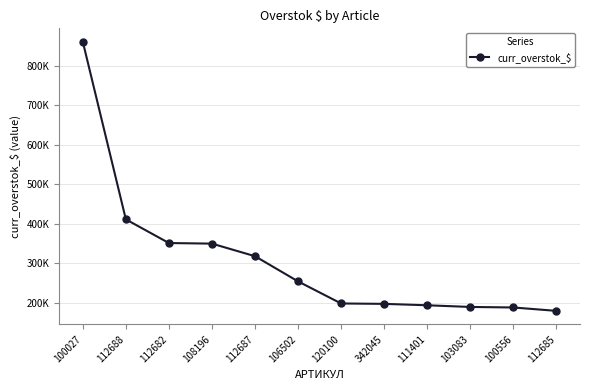

What is the change in value from 112682 to 111401?

-157304.9